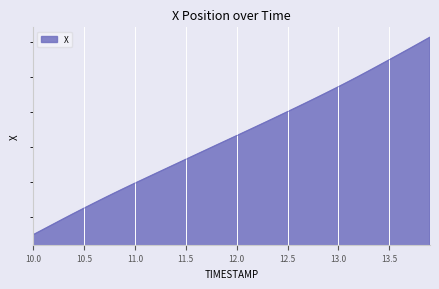

Is it true that the value at 11.4 is 1076.5?

False